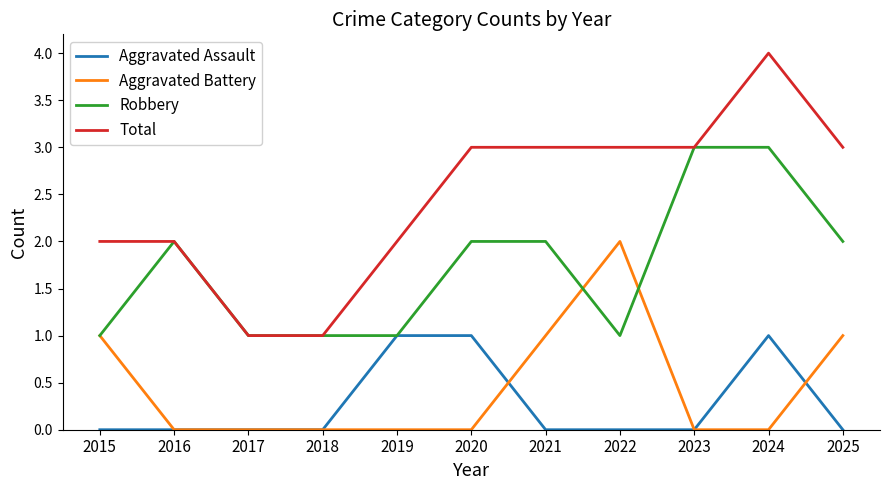

What are all the series names shown in the legend?

Aggravated Assault, Aggravated Battery, Robbery, Total